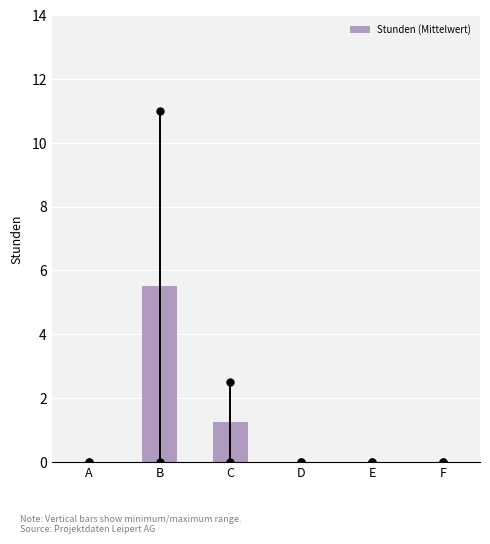

Between B and A, which is larger?

B